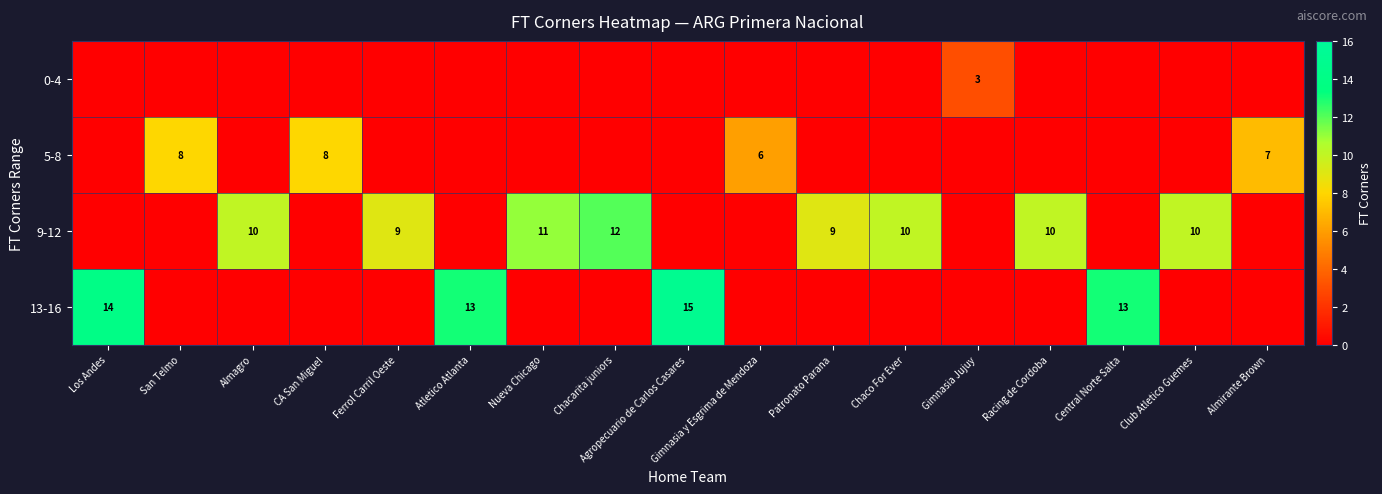

At which category does the chart reach its minimum across all series?

Los Andes